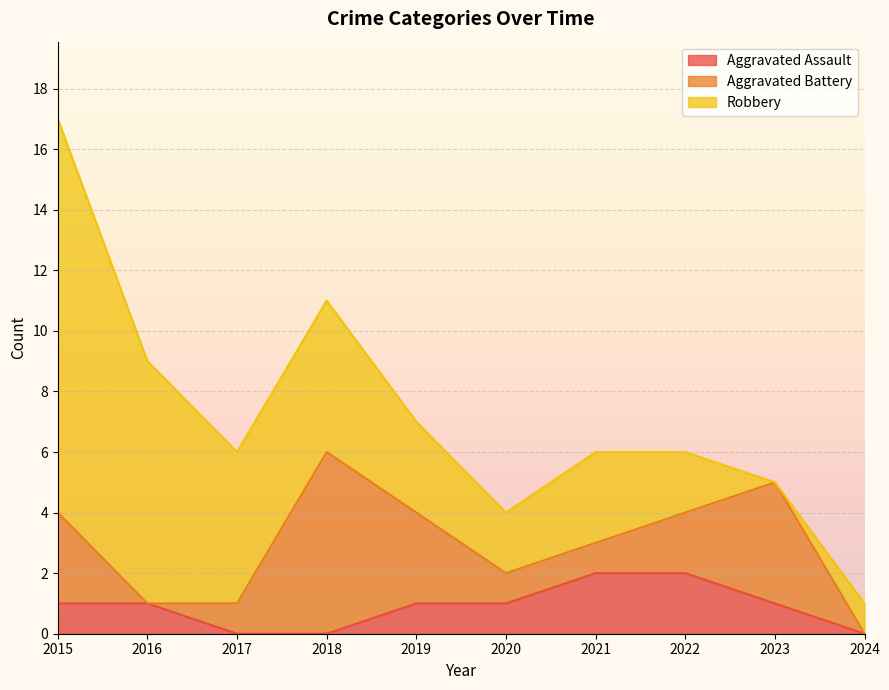

At which category is the sum across all series the highest?

2015